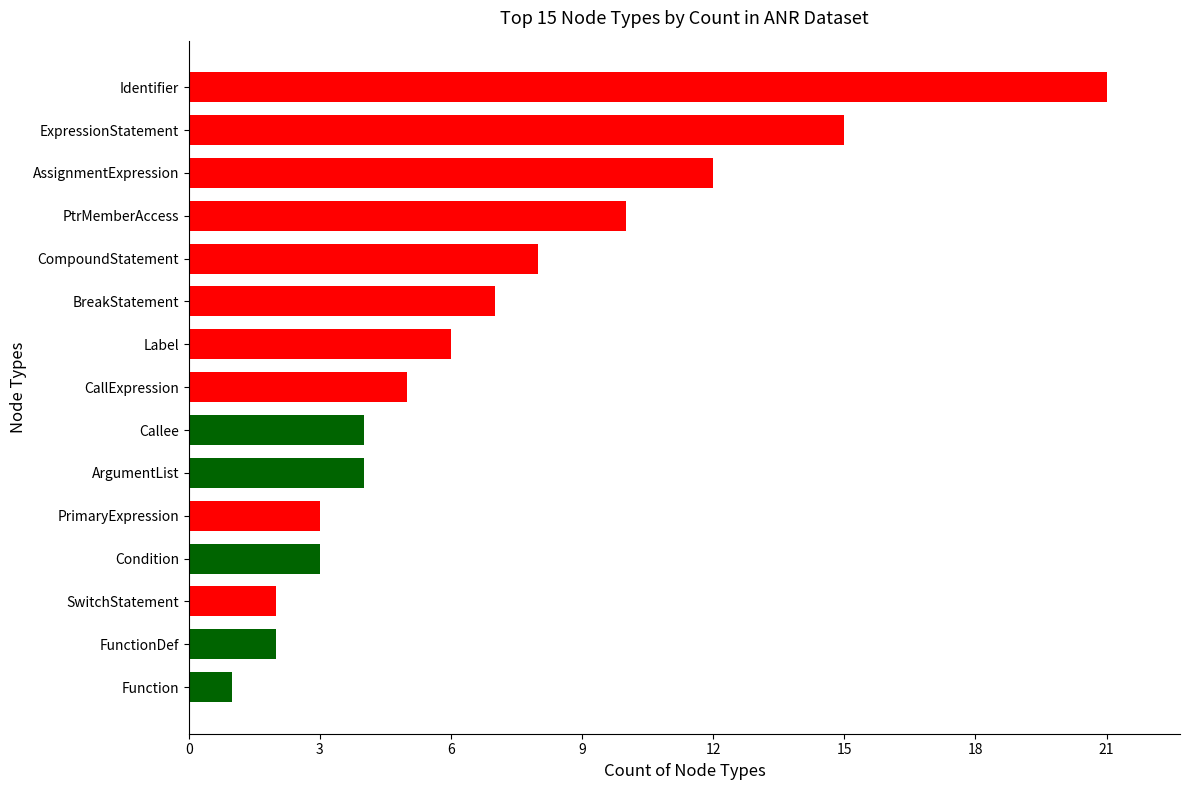

How many values are below 5?

7